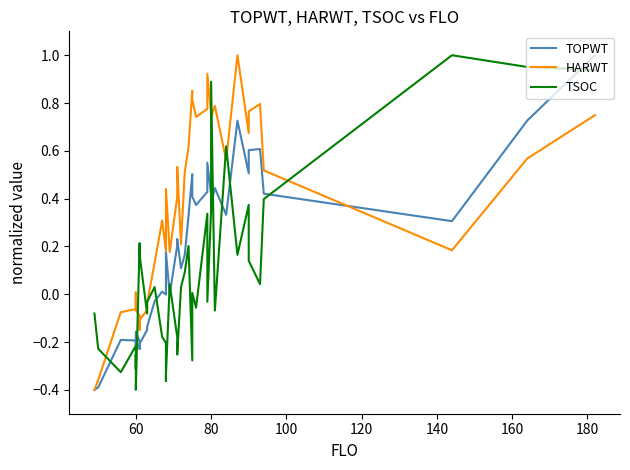

What is the smallest value displayed?

-0.4